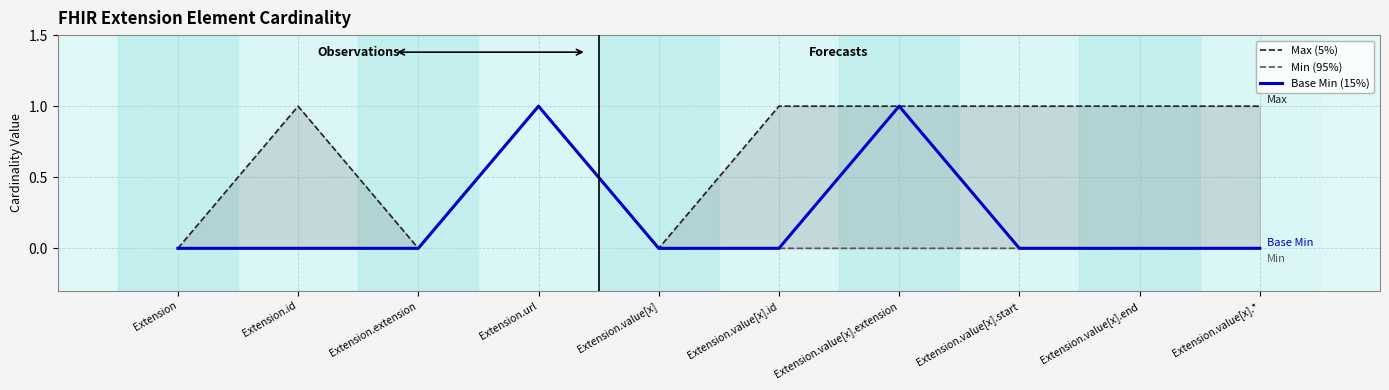

What is the highest value of the Max (5%) series?

1